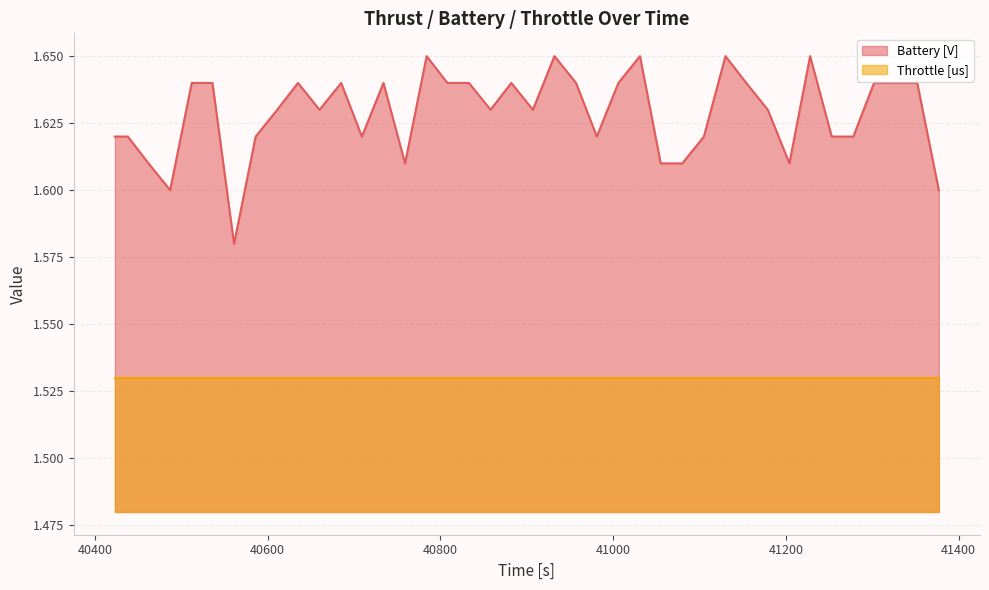

List the labels in order of value, largest first.

40784, 40932, 41031, 41130, 41228, 40512, 40536, 40635, 40685, 40734, 40808, 40833, 40882, 40957, 41006, 41154, 41302, 41327, 41352, 40611, 40660, 40858, 40907, 41179, 40423, 40438, 40586, 40709, 40981, 41105, 41253, 41278, 40462, 40759, 41055, 41080, 41204, 40487, 41377, 40561